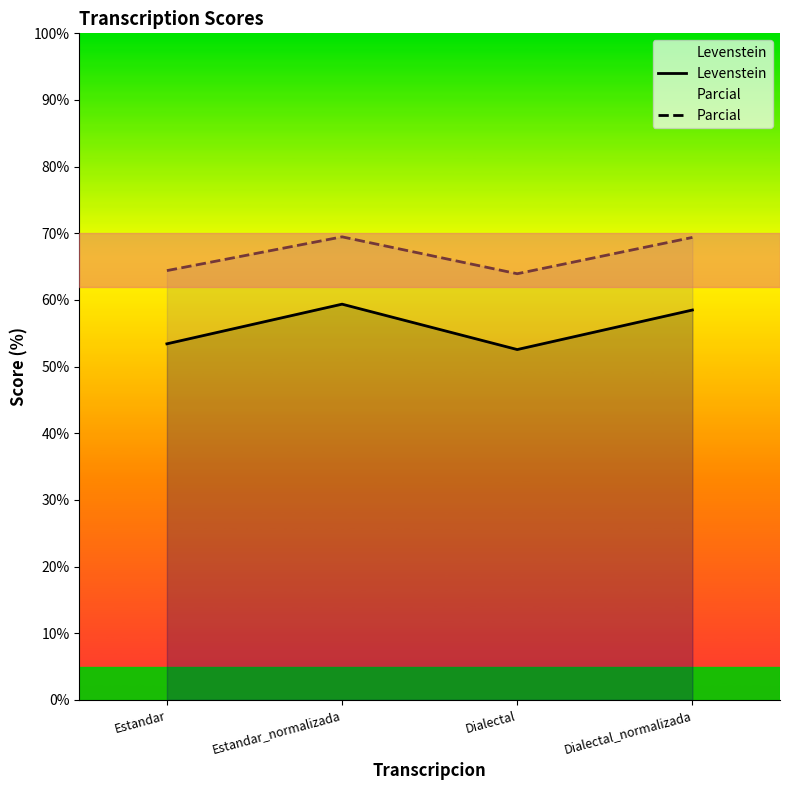

What is the difference between the Levenstein values at Estandar and Estandar_normalizada?

5.9